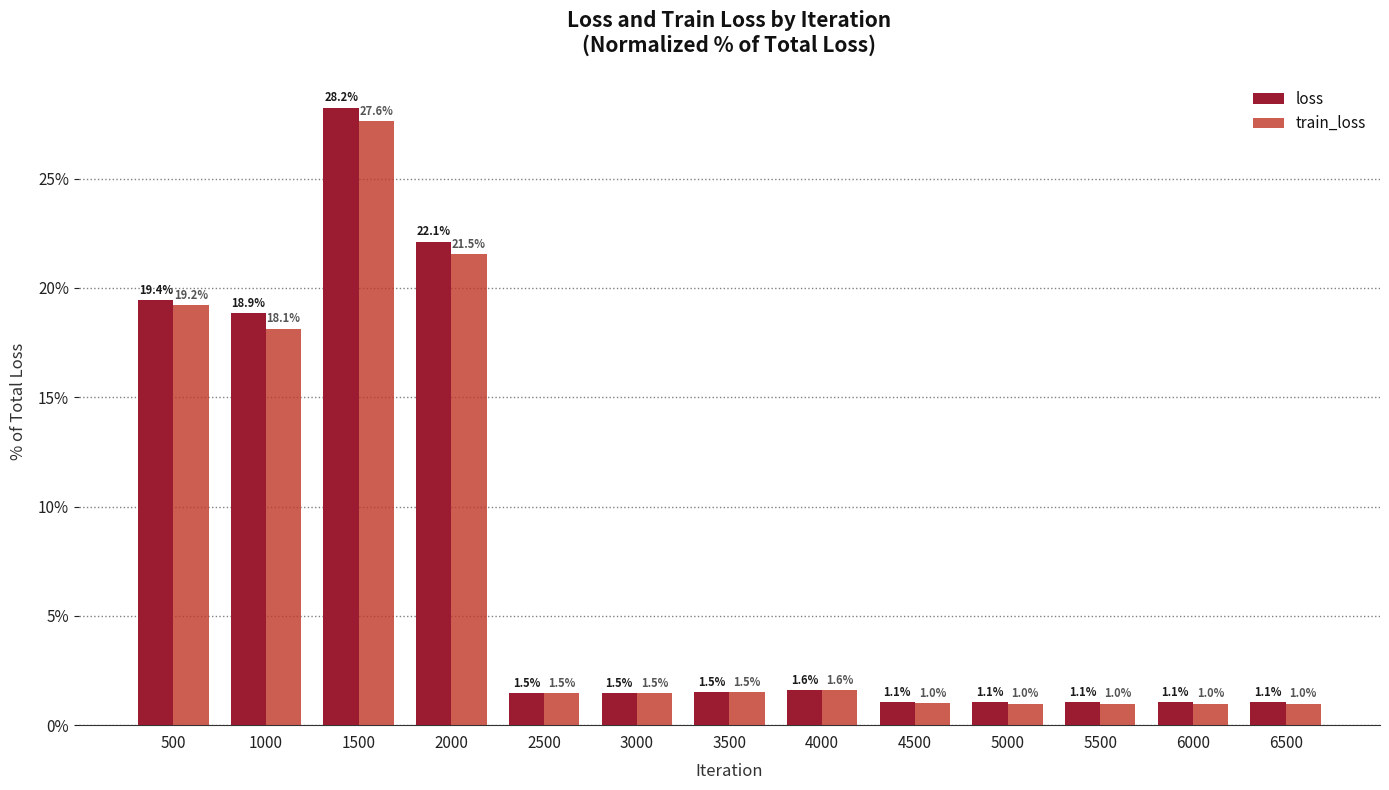

What is the highest value of the train_loss series?

27.6